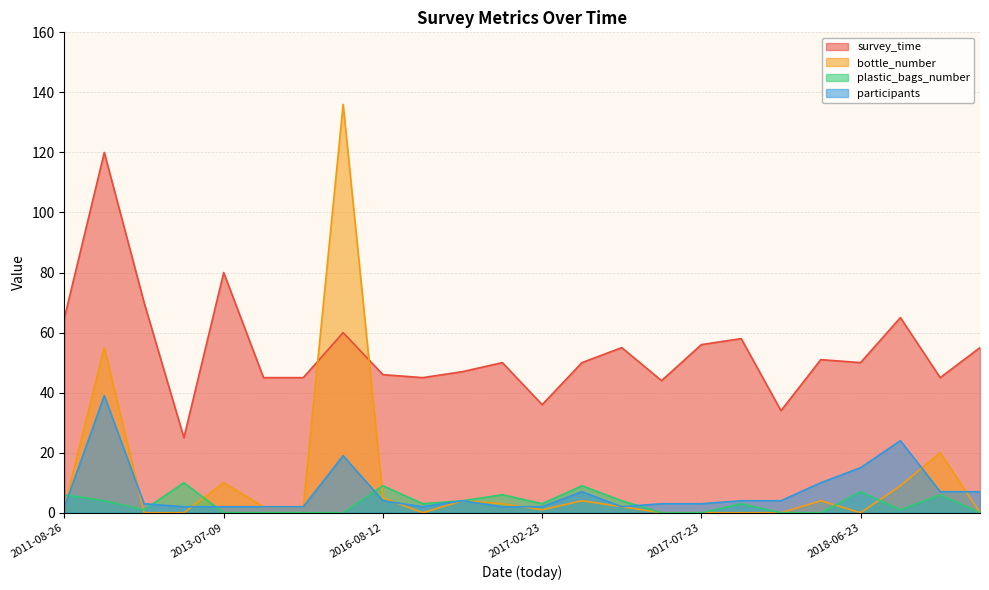

Rank the series by their maximum value, from highest to lowest.

bottle_number, survey_time, participants, plastic_bags_number